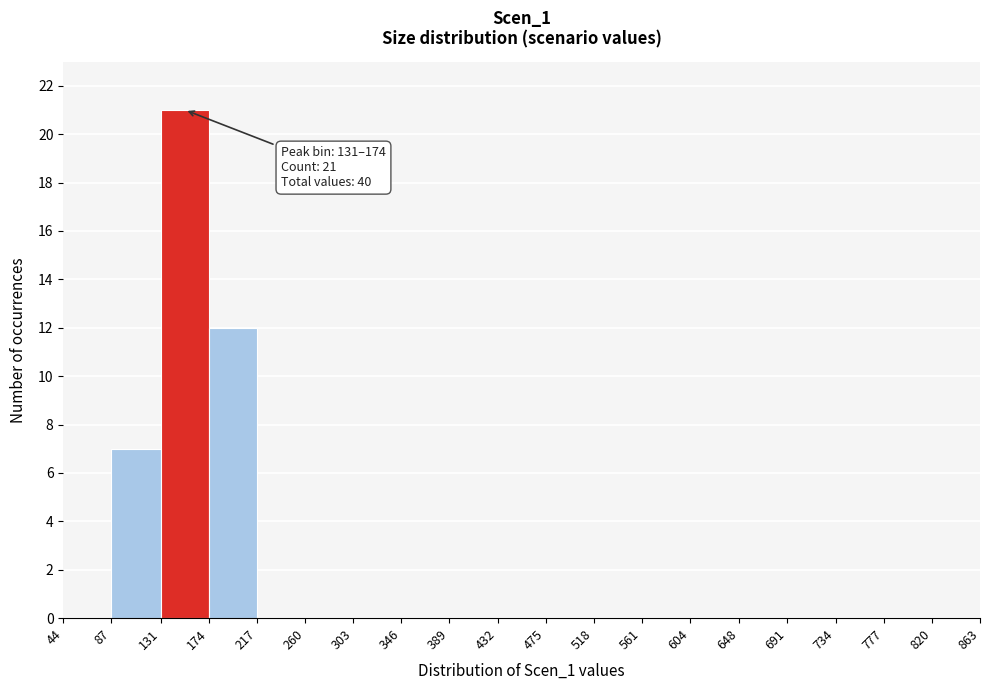

Which range on the x-axis has the tallest bar?

131 to 174